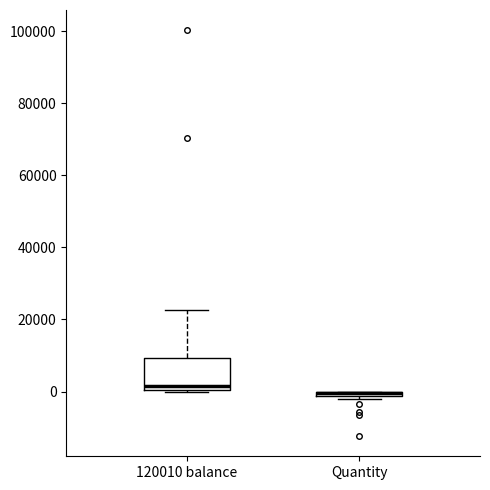

Where does the median line of the box for 120010 balance sit on the y-axis? The values are not printed on the chart, so give them approximately, as read against the axis.

2000